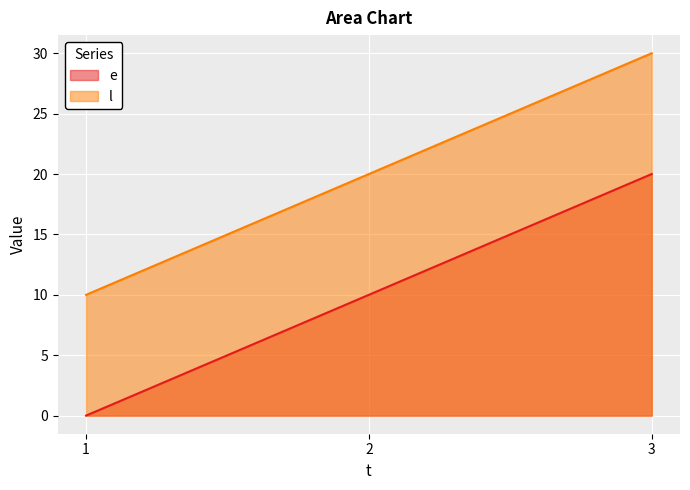

How many values in the e series are below 10?

1